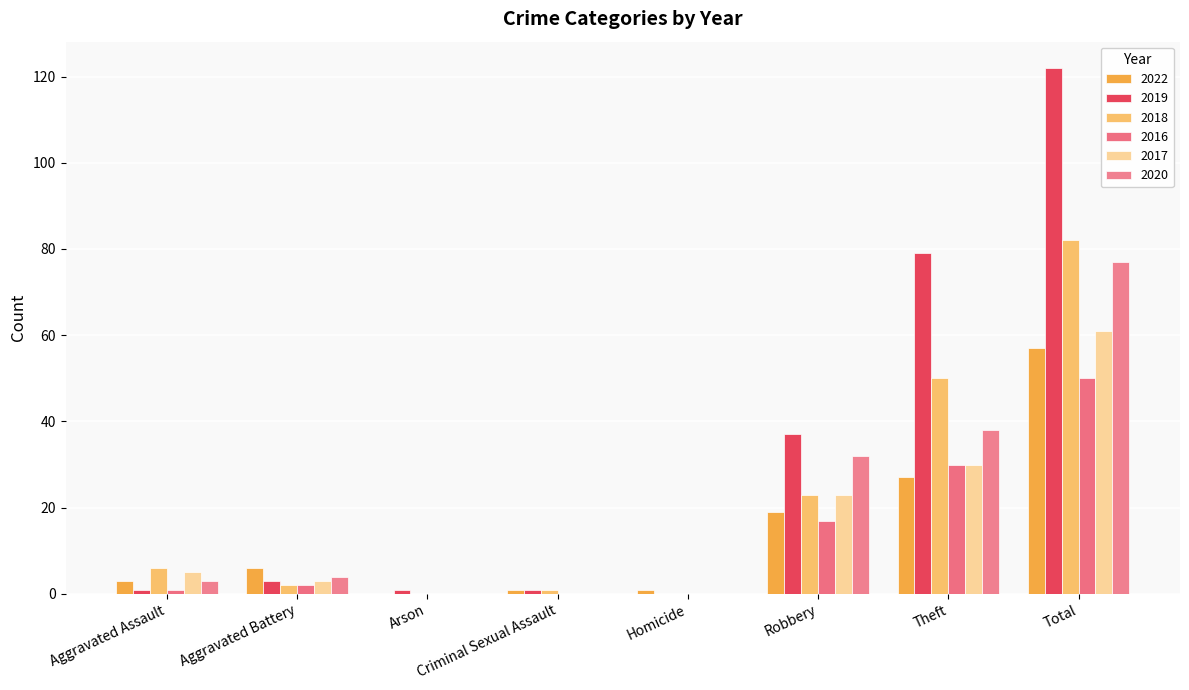

Does the chart contain stacked bars?

No